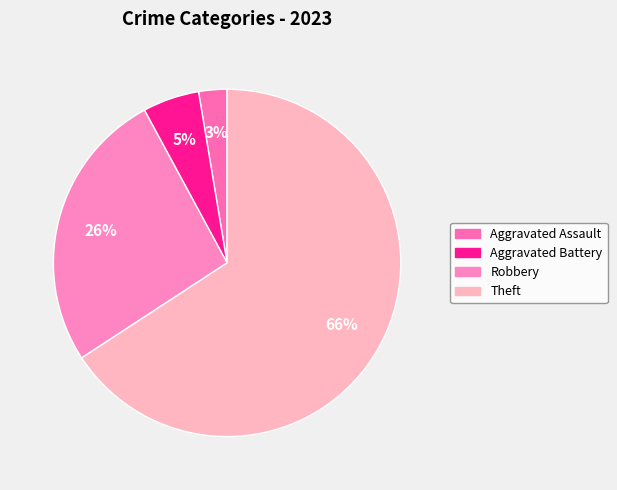

What is the majority slice?

Theft